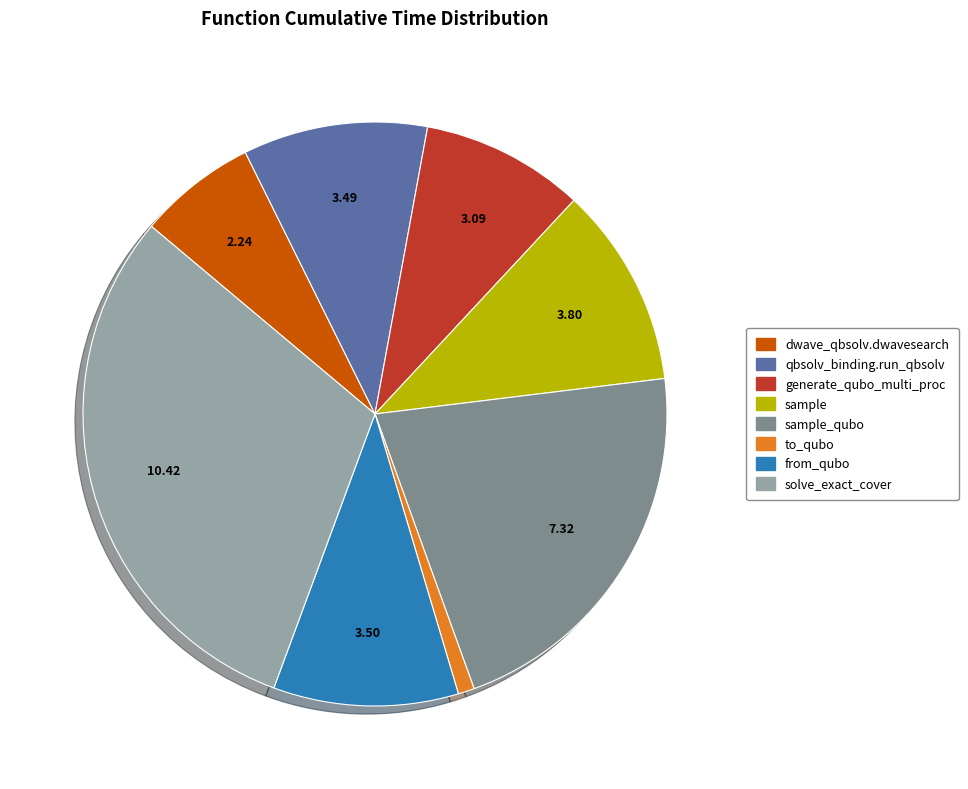

Approximately how many times larger is the value at sample_qubo compared to sample?

1.9